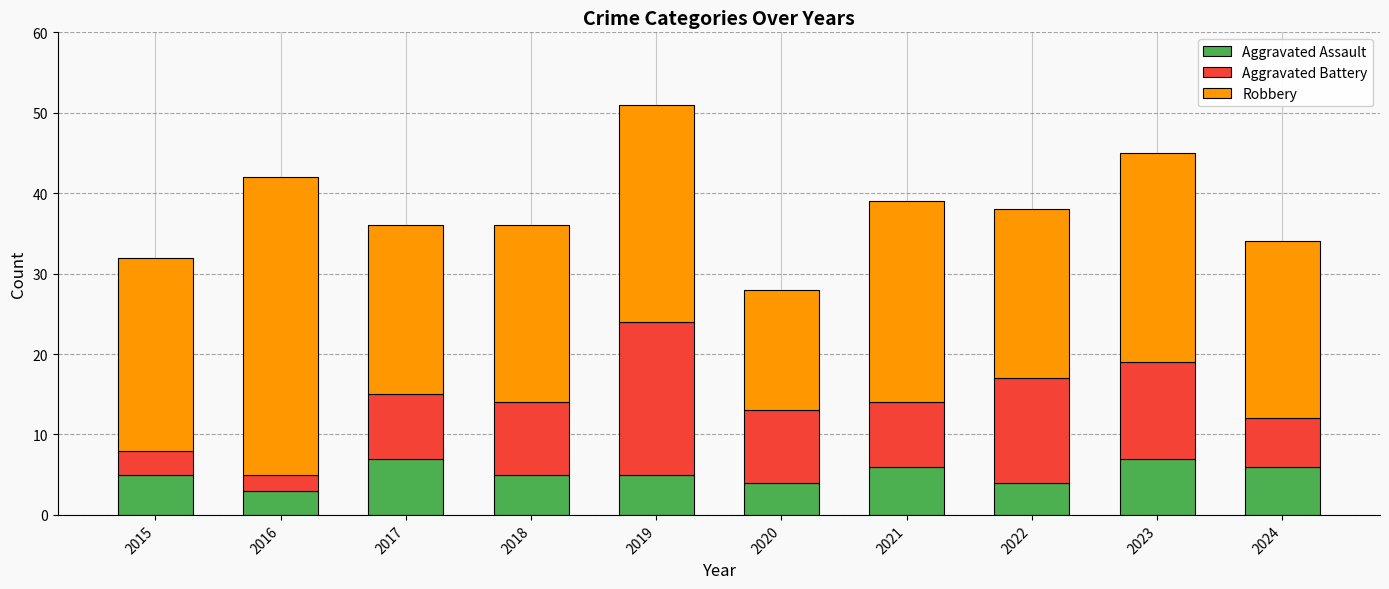

What are all the series names shown in the legend?

Aggravated Assault, Aggravated Battery, Robbery